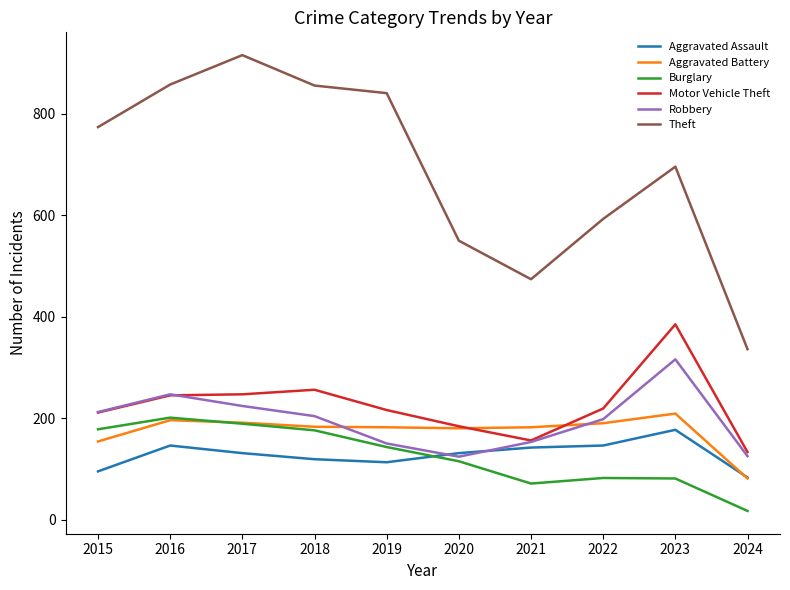

What is the smallest value displayed?

17